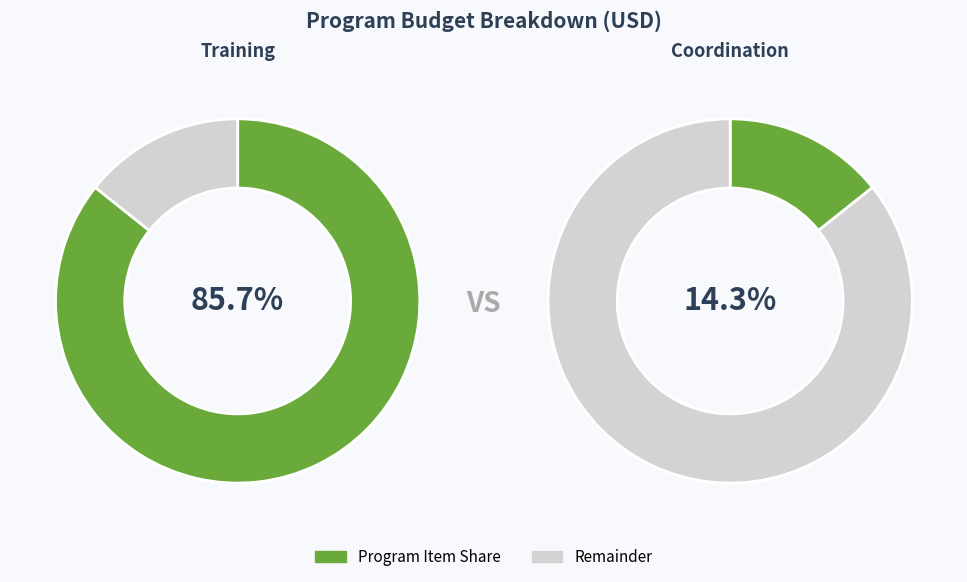

What is the largest slice in the pie chart?

Training